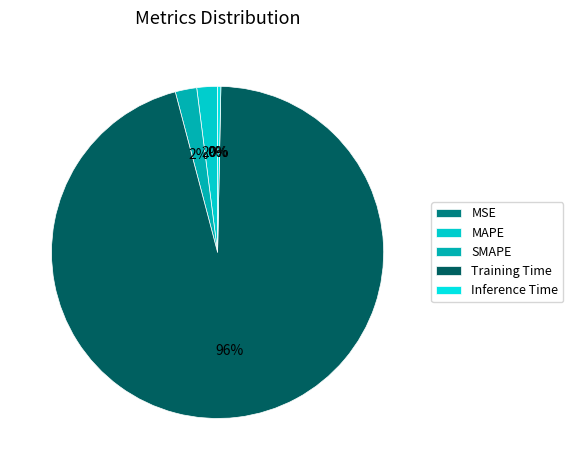

To the nearest percent, what is the difference between the largest and smallest slice percentages?

96%